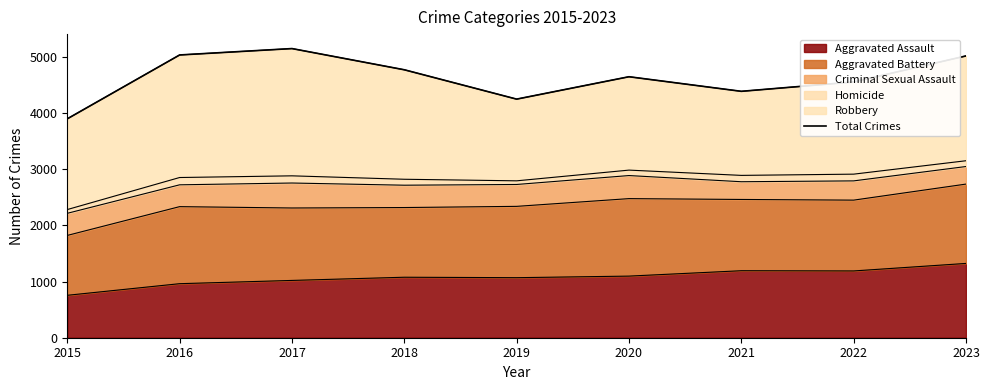

What is the value of the 3rd point from the left?

5153